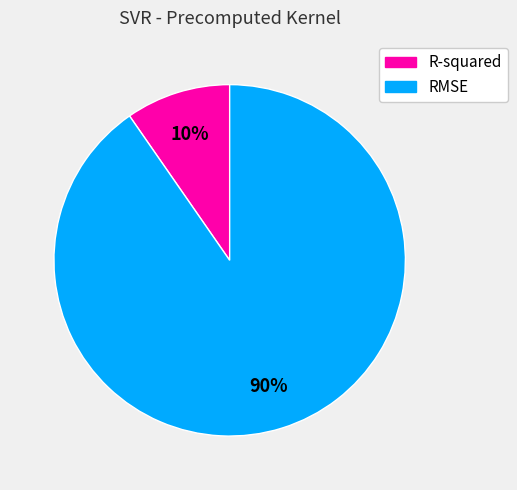

The R-squared slice represents 10% of the pie. True or false?

True